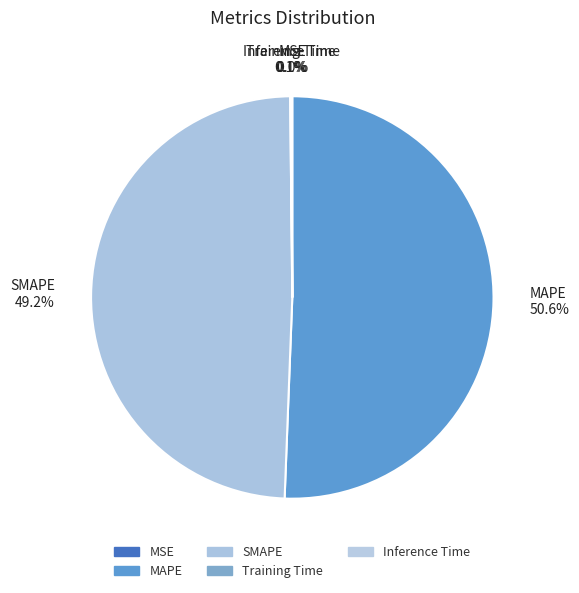

Is there any slice that represents more than half of the pie?

Yes